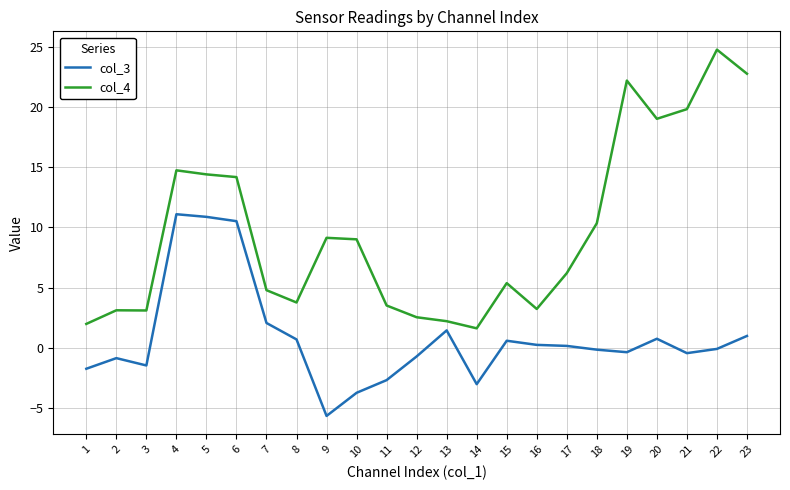

At which category does col_3 reach its first local peak?

2